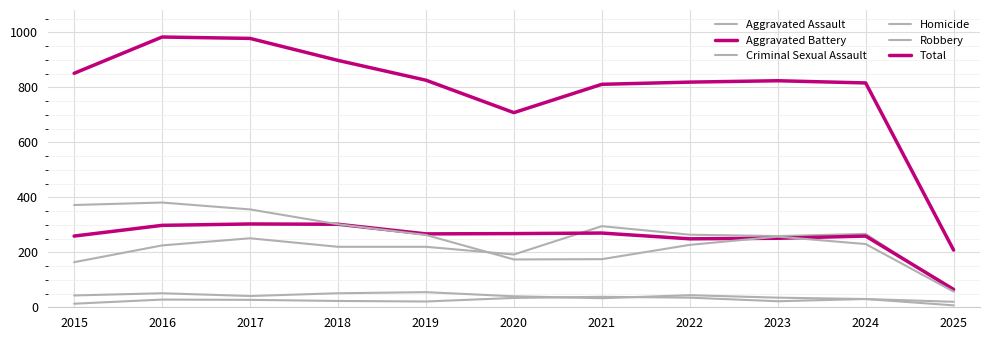

Is this an area chart (filled region under the line)?

No